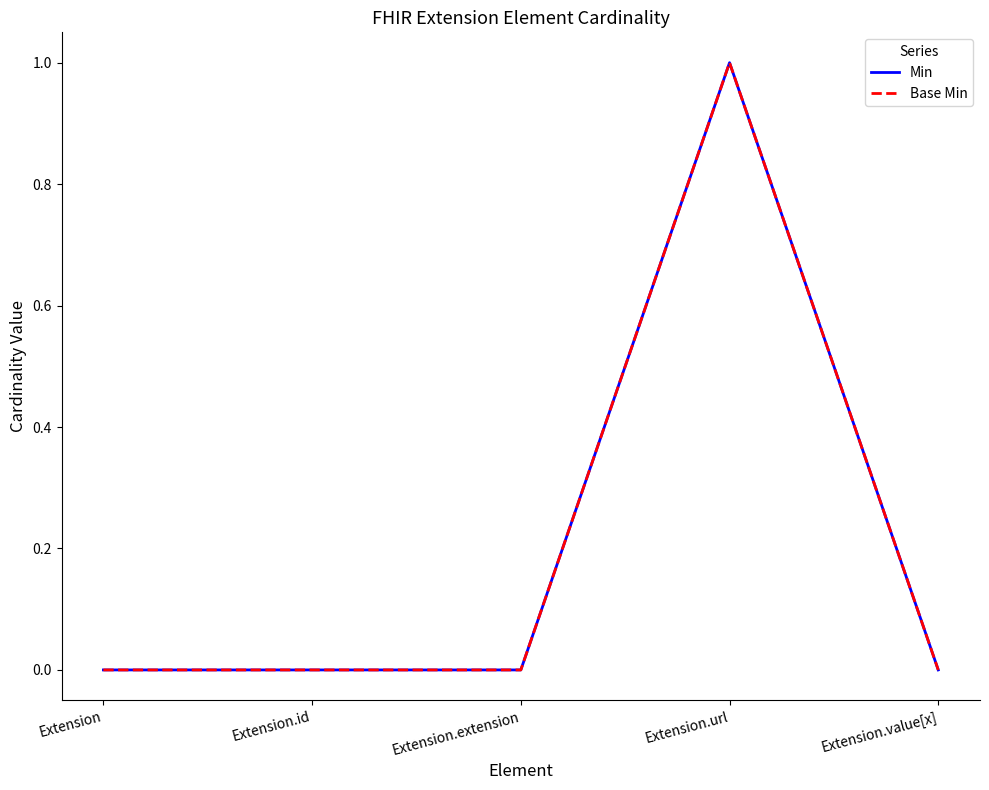

At Extension.value[x], list the series in order from largest to smallest.

Min, Base Min